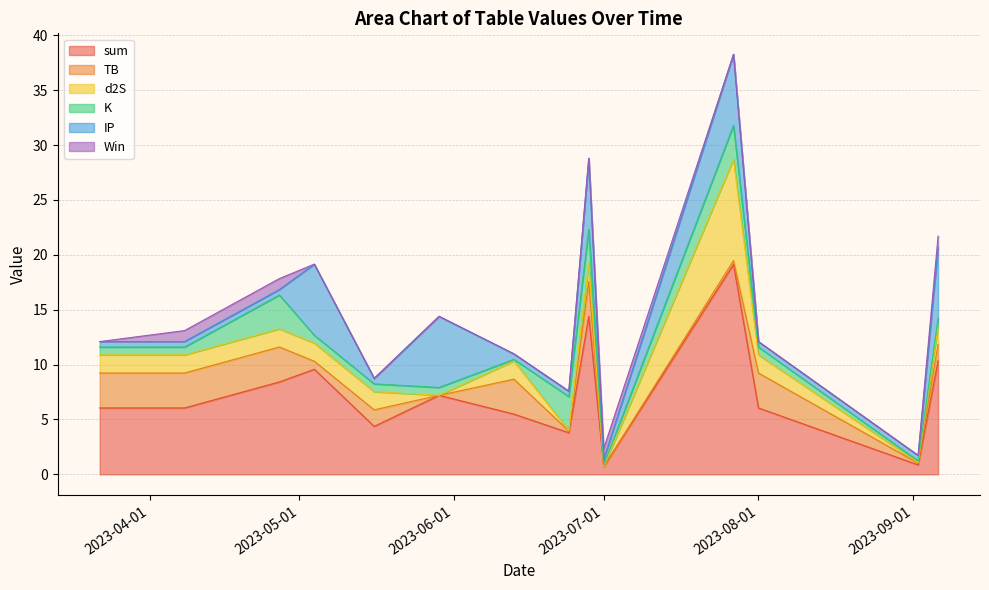

Rank the series by their maximum value, from highest to lowest.

sum, d2S, IP, TB, K, Win